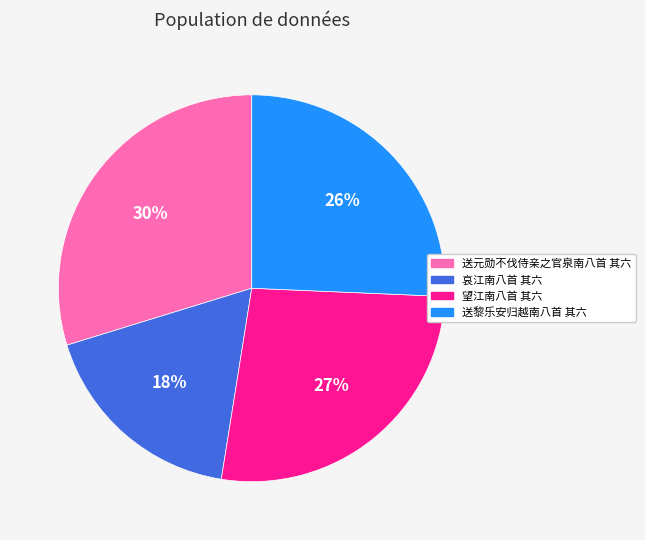

Rank the categories by value from lowest to highest.

哀江南八首 其六, 送黎乐安归越南八首 其六, 望江南八首 其六, 送元勋不伐侍亲之官泉南八首 其六